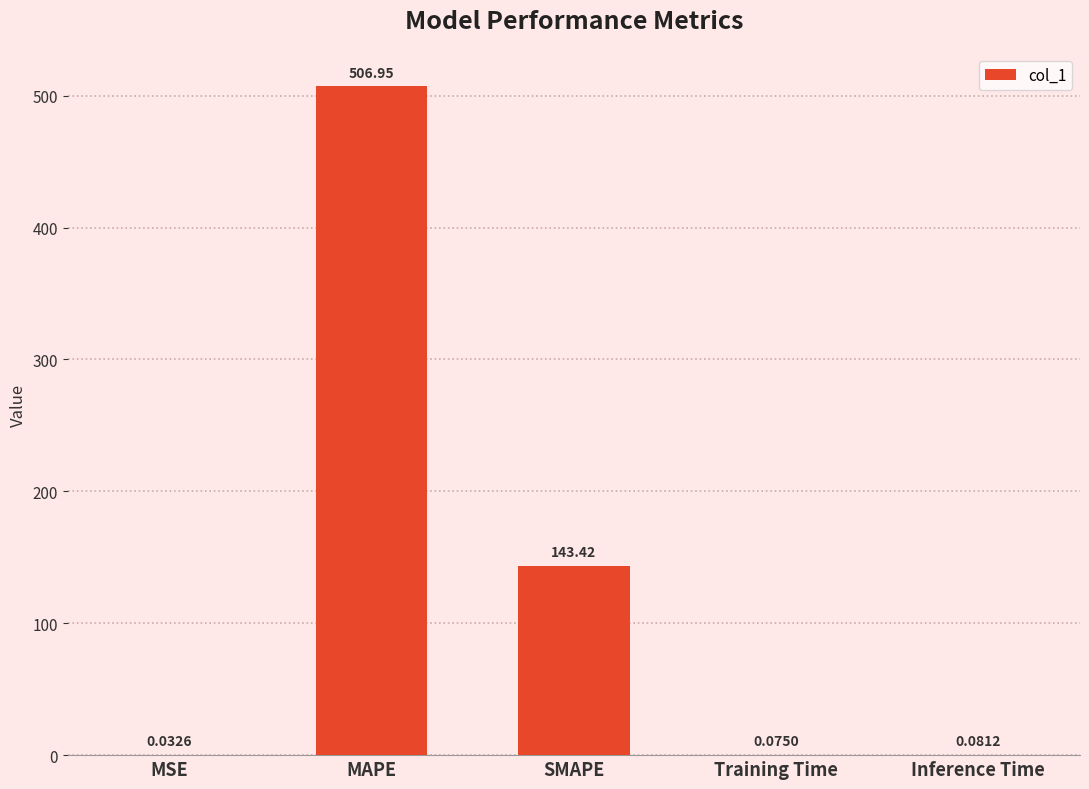

Which has a higher value, Training Time or MAPE?

MAPE